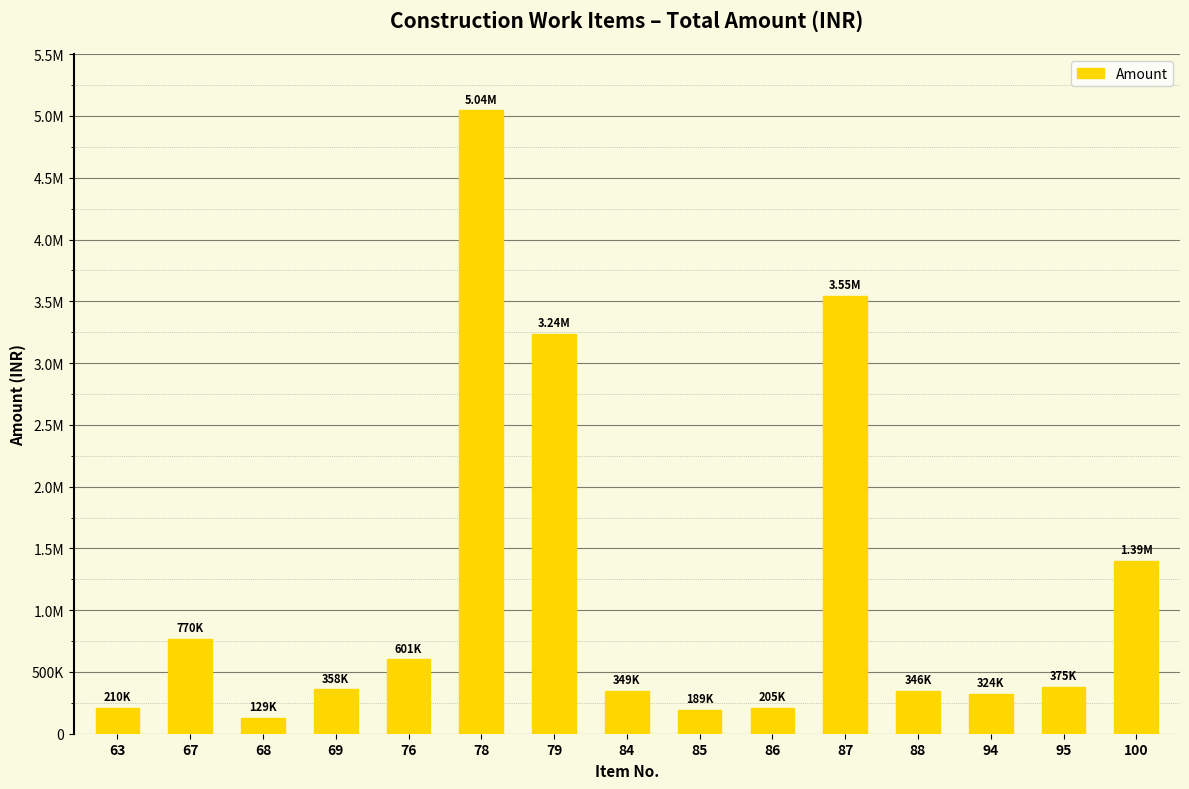

Are the bars horizontal?

No